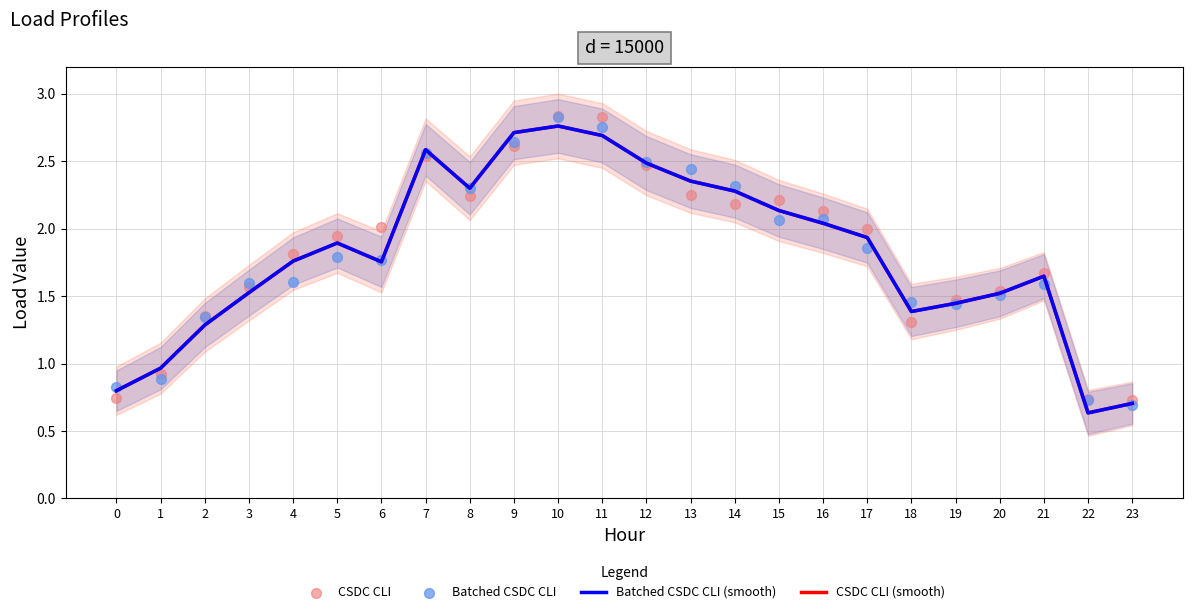

What are all the series names shown in the legend?

Batched CSDC CLI (smooth), CSDC CLI (smooth), CSDC CLI, Batched CSDC CLI